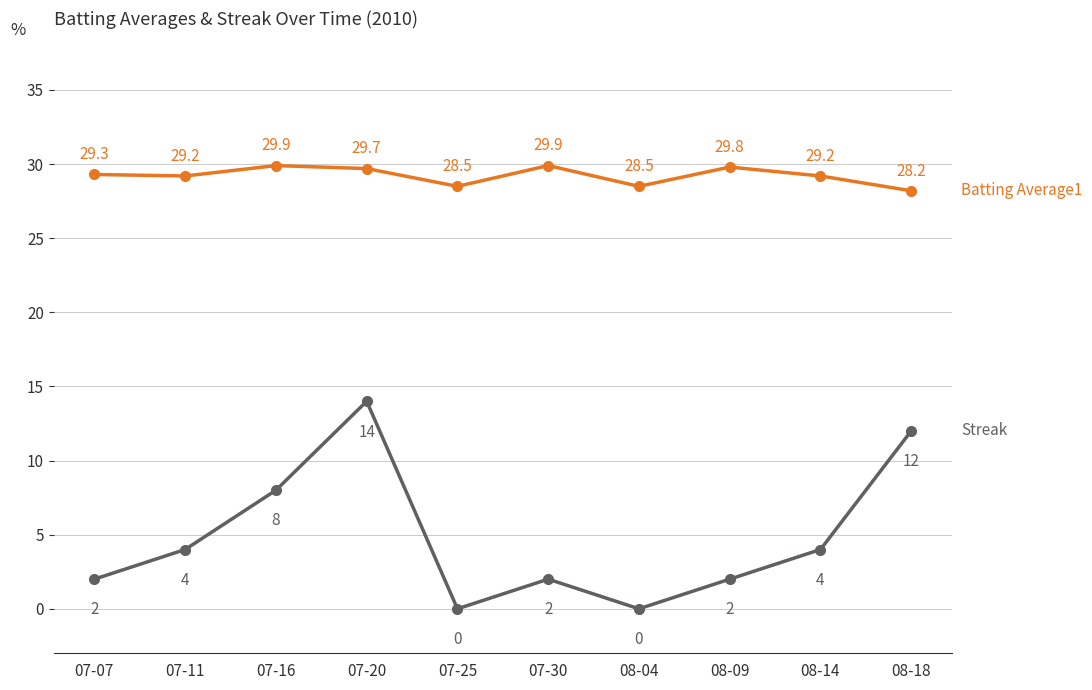

What is the label of the 10th point from the right?

07-07